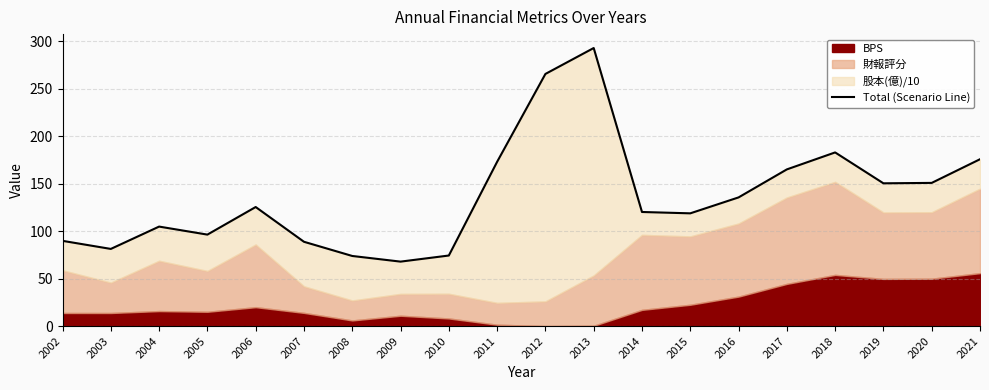

At which category does the data reach its first local peak?

2004